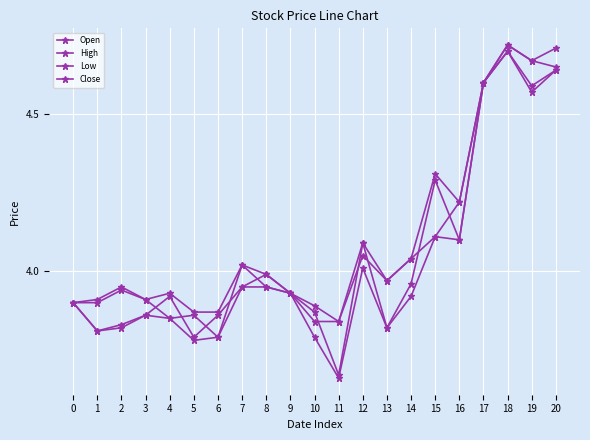

How many lines are shown in the chart?

4